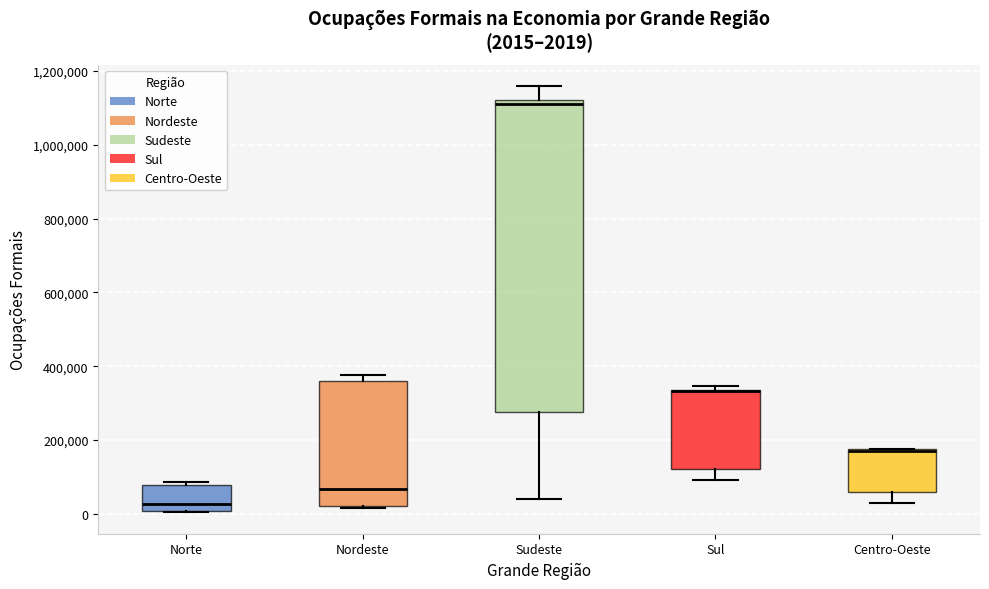

Comparing the boxes themselves (not the whiskers), which one is the tallest?

Sudeste